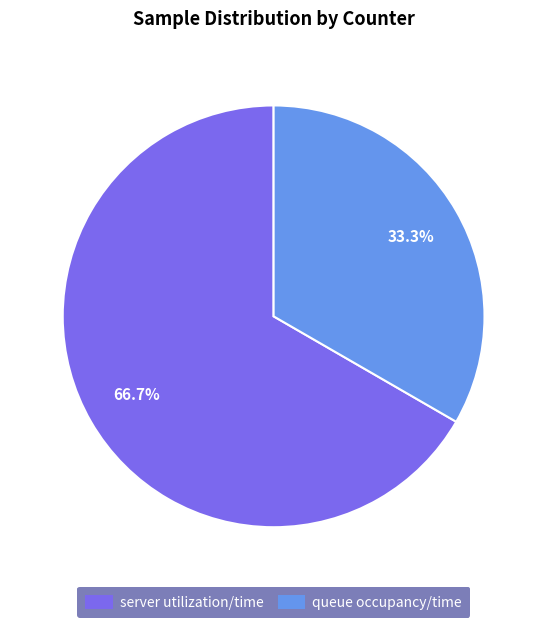

Count the number of slices in the pie.

2